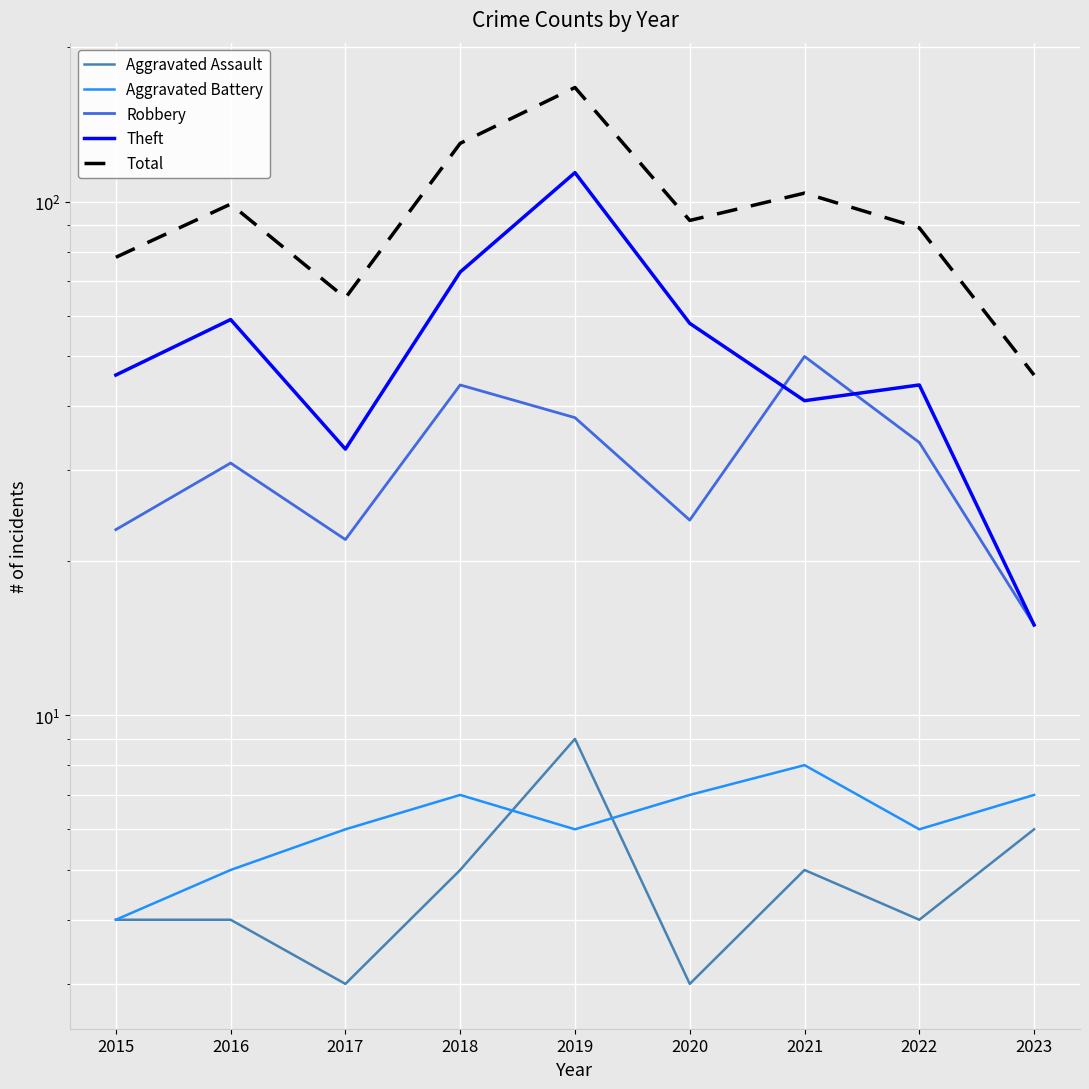

Between 2017 and 2015, which is larger?

2015